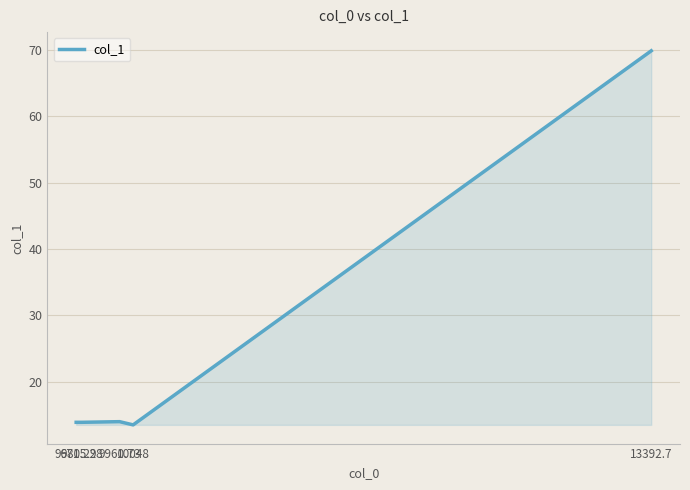

What is the smallest value displayed?

13.5